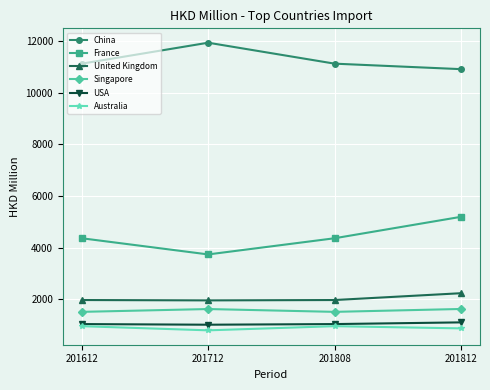

How many interior local valleys does the United Kingdom series have?

1